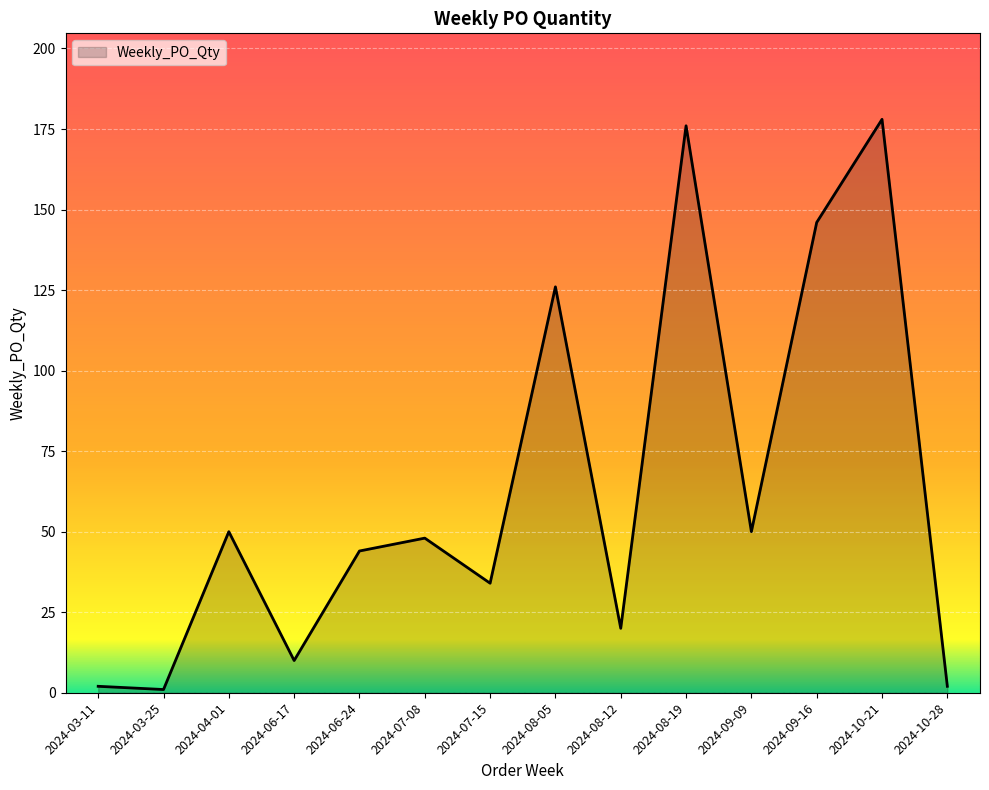

True or false: the data shows 20 at 2024-08-12.

True